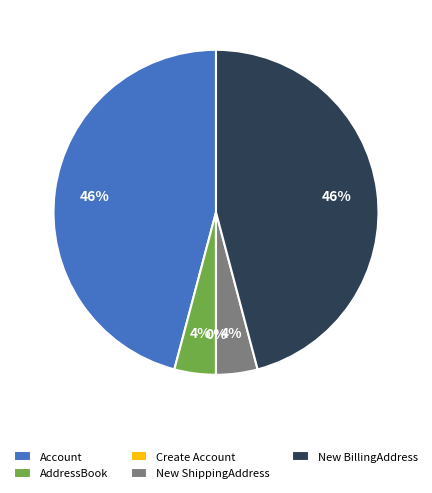

What is the ratio of the value at Account to the value at New BillingAddress?

1.0